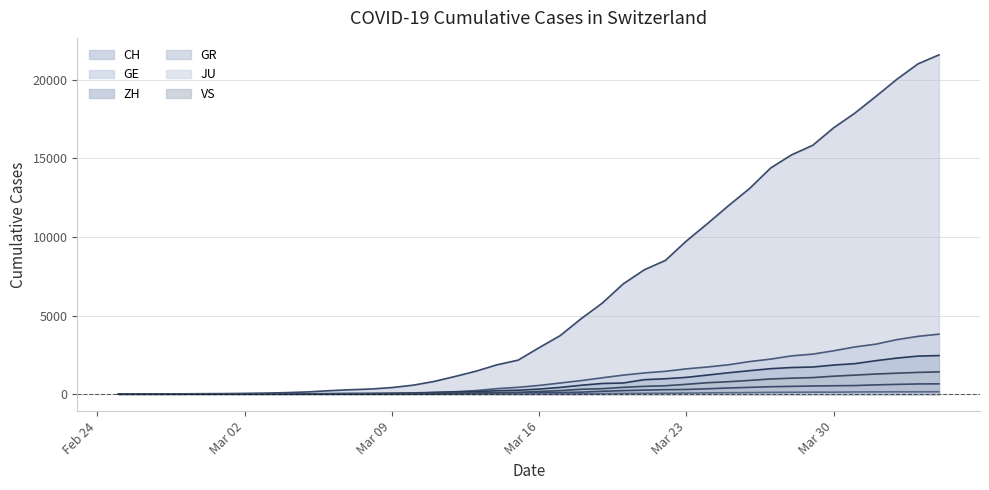

The GE series shows 0 at Mar 09. True or false?

False